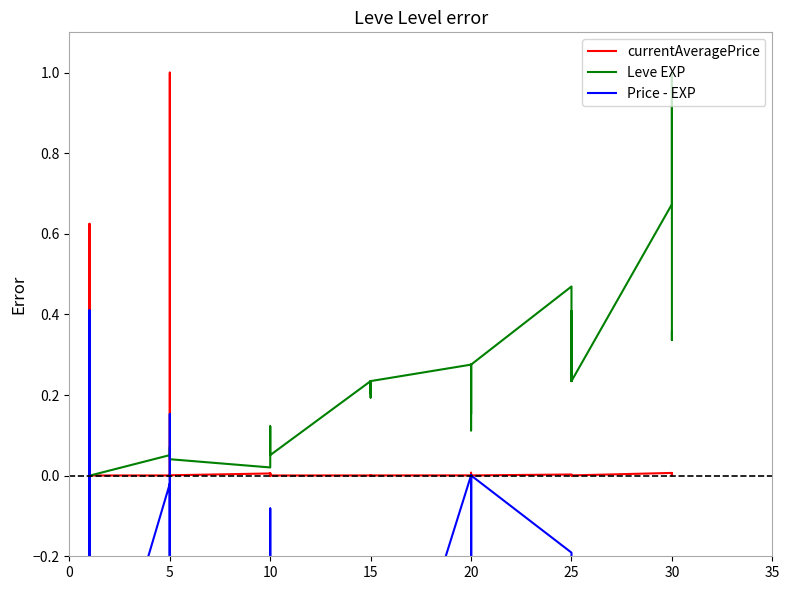

Rank the series at 25 from lowest to highest value.

Price - EXP, currentAveragePrice, Leve EXP